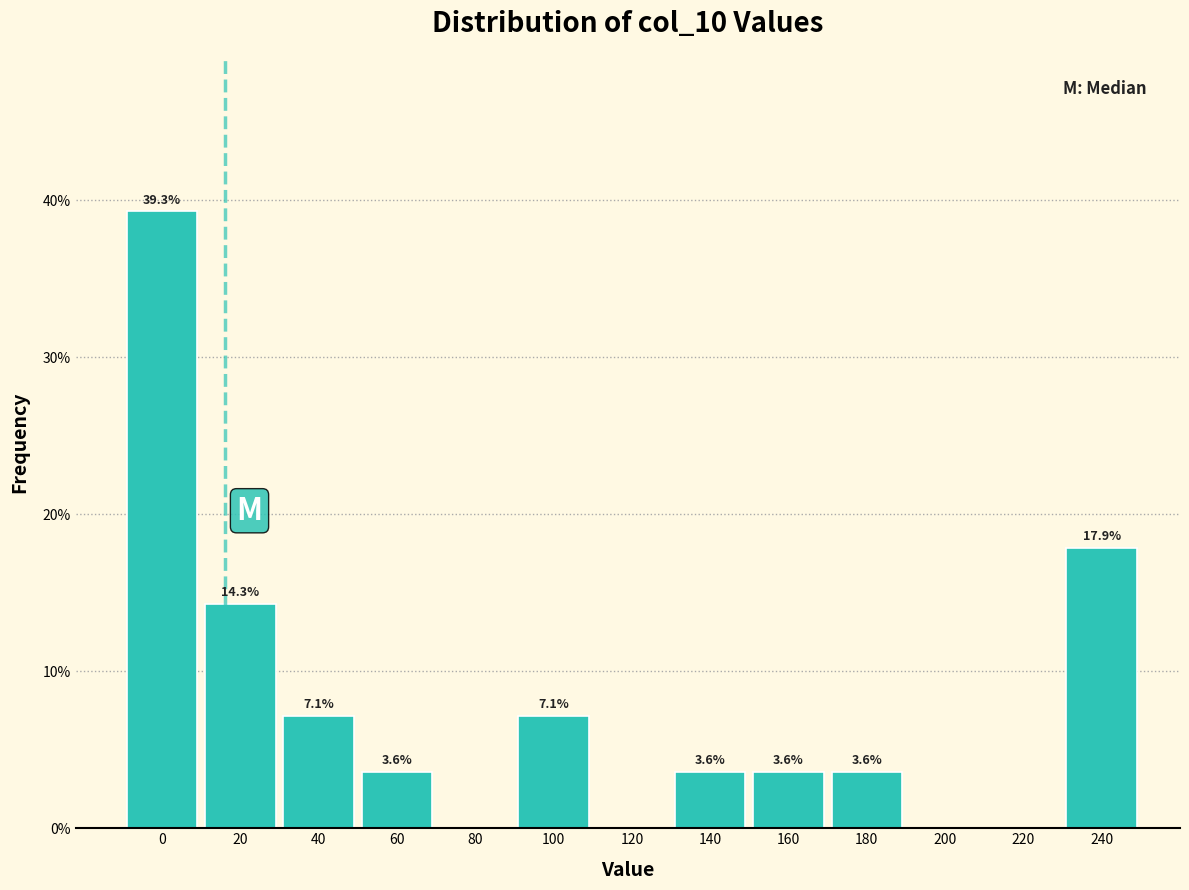

Reading left to right, what are all the values shown in this chart?

0=39.3	20=14.3	40=7.1	60=3.6	80=0.0	100=7.1	120=0.0	140=3.6	160=3.6	180=3.6	200=0.0	220=0.0	240=17.9